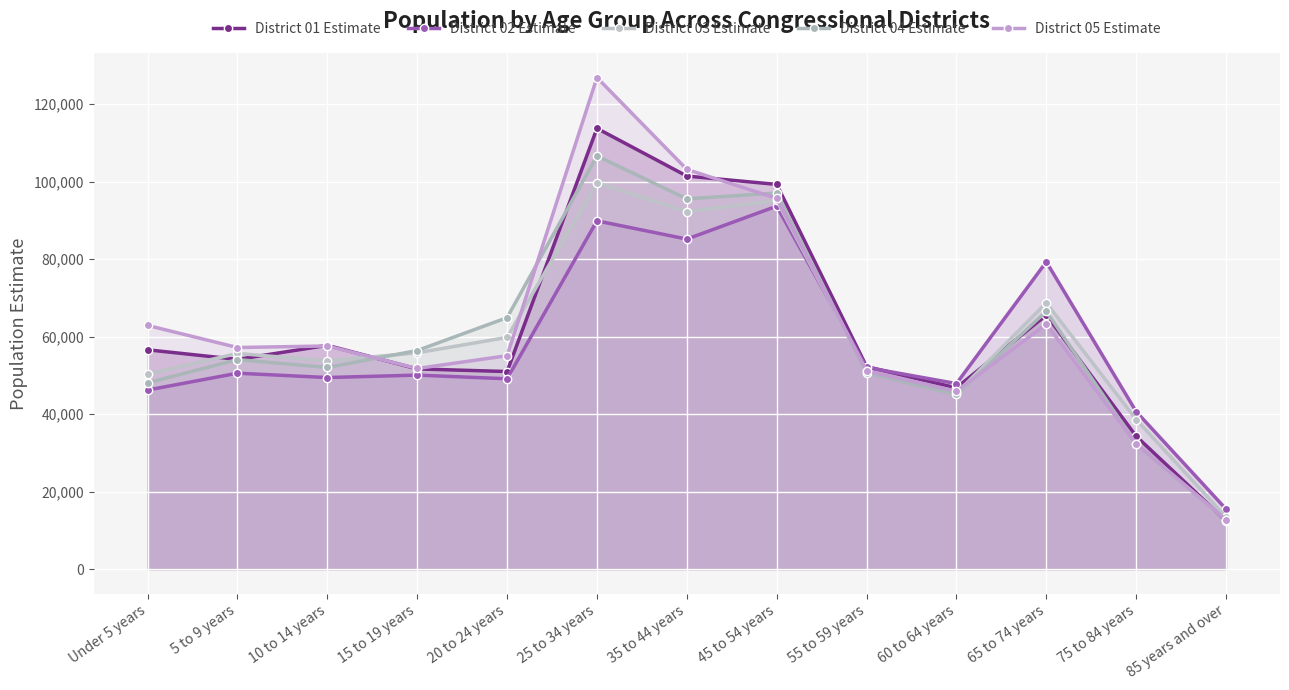

The District 01 Estimate series shows 113750 at 25 to 34 years. True or false?

True